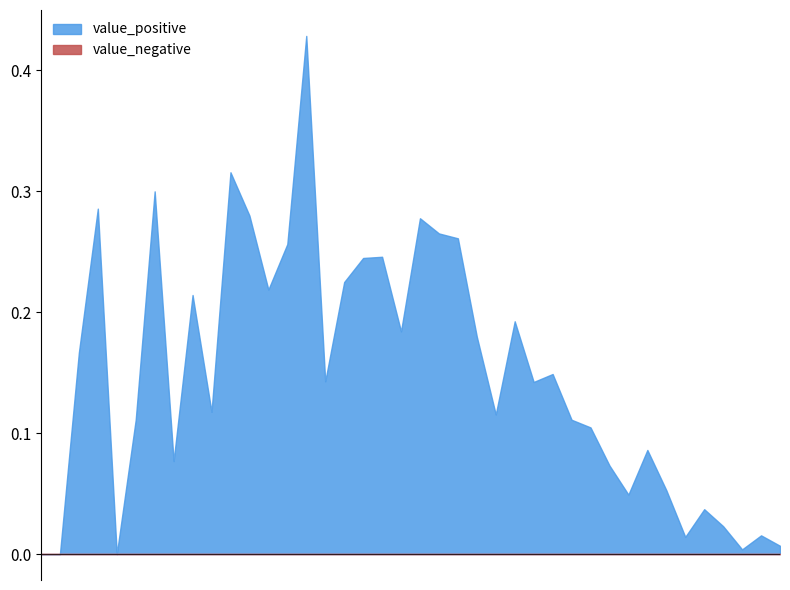

Which series has the widest spread of values?

value_positive